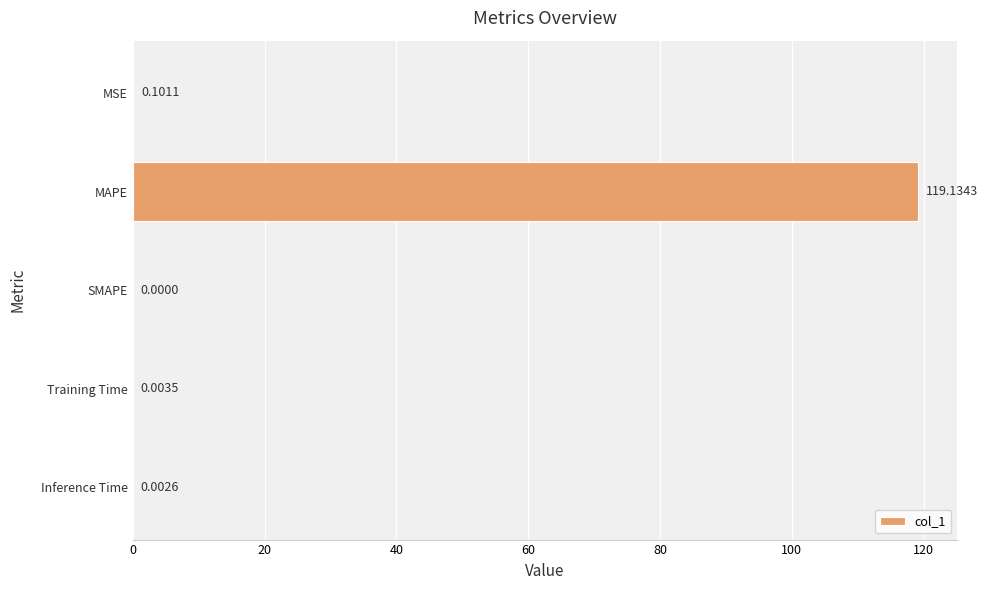

Are the bars horizontal?

Yes